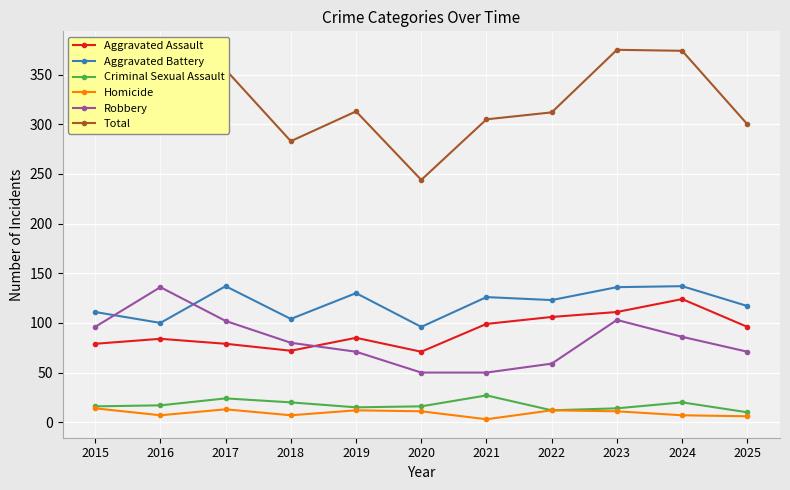

What is the average value of the Robbery series?

82